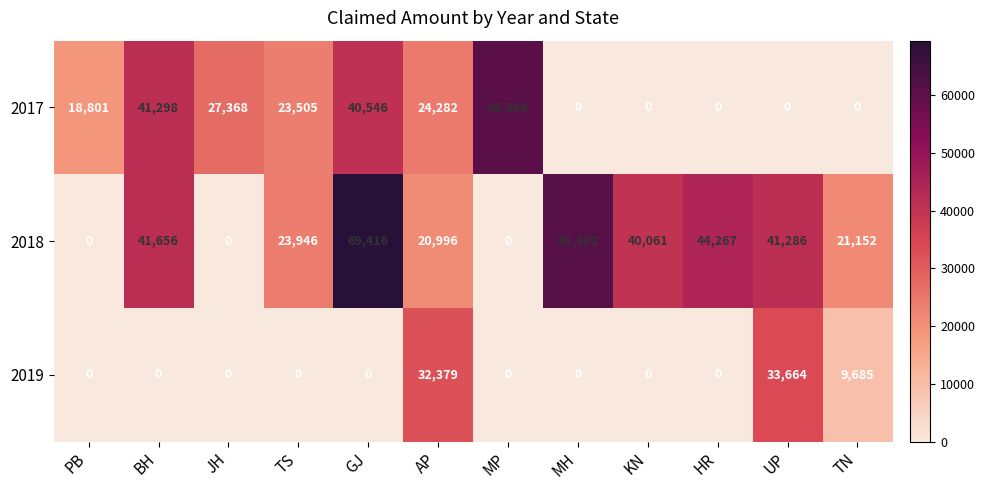

What is the difference between the maximum and second lowest values in the 2017 series?

60564